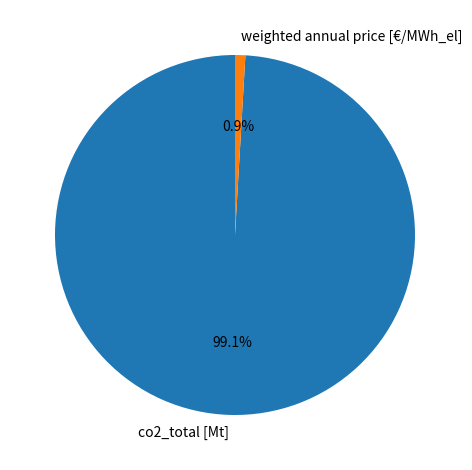

Is it true that weighted annual price [€/MWh_el] is 1% of the pie?

True